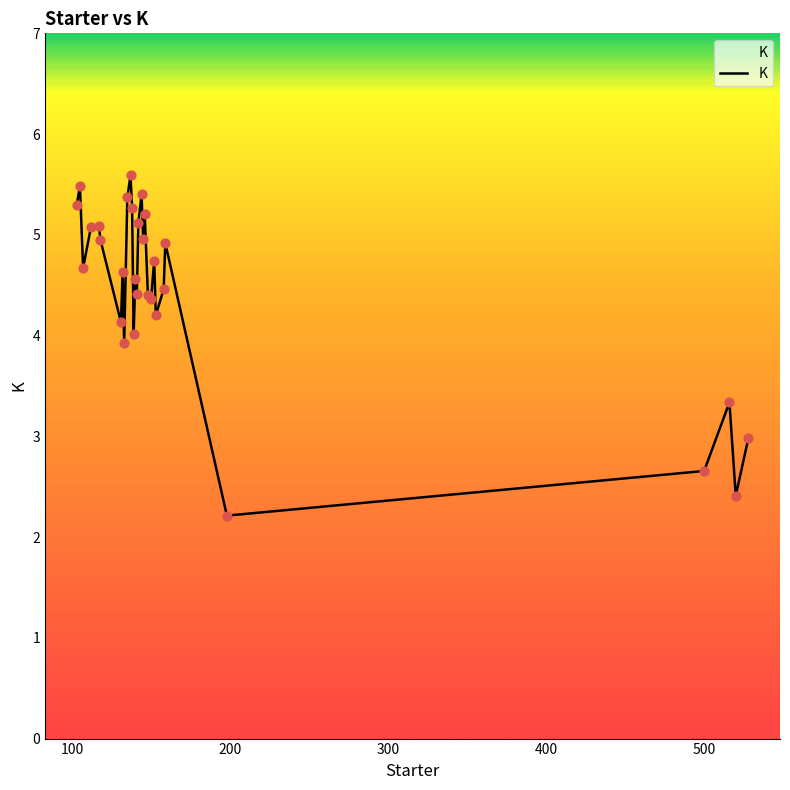

What is the maximum value shown in the chart?

5.6